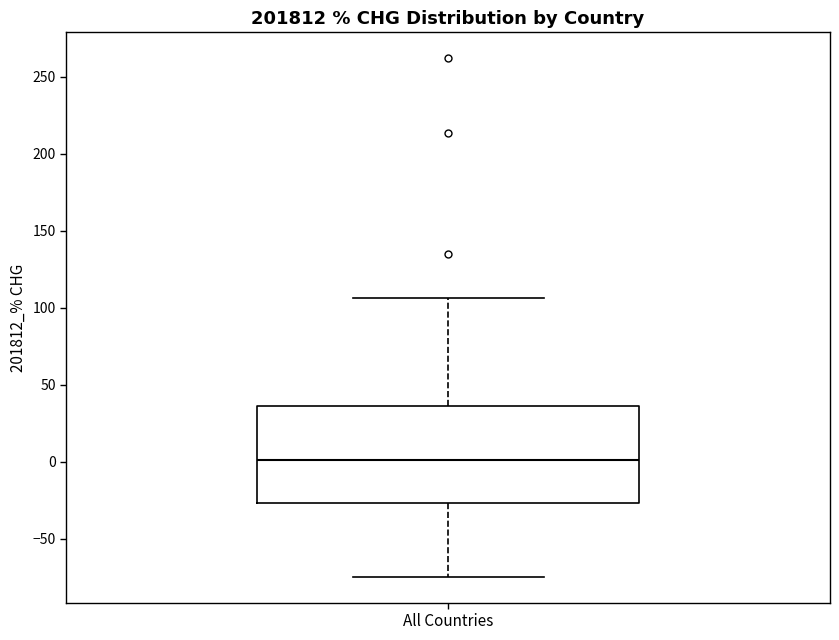

Transcribe this box plot: give where the median line is, the range the box spans, and where the two whiskers end, as read against the y-axis. The values are not printed on the chart, so give them approximately, as read against the axis.

median 0, box -25 to 35, whiskers -75 to 105